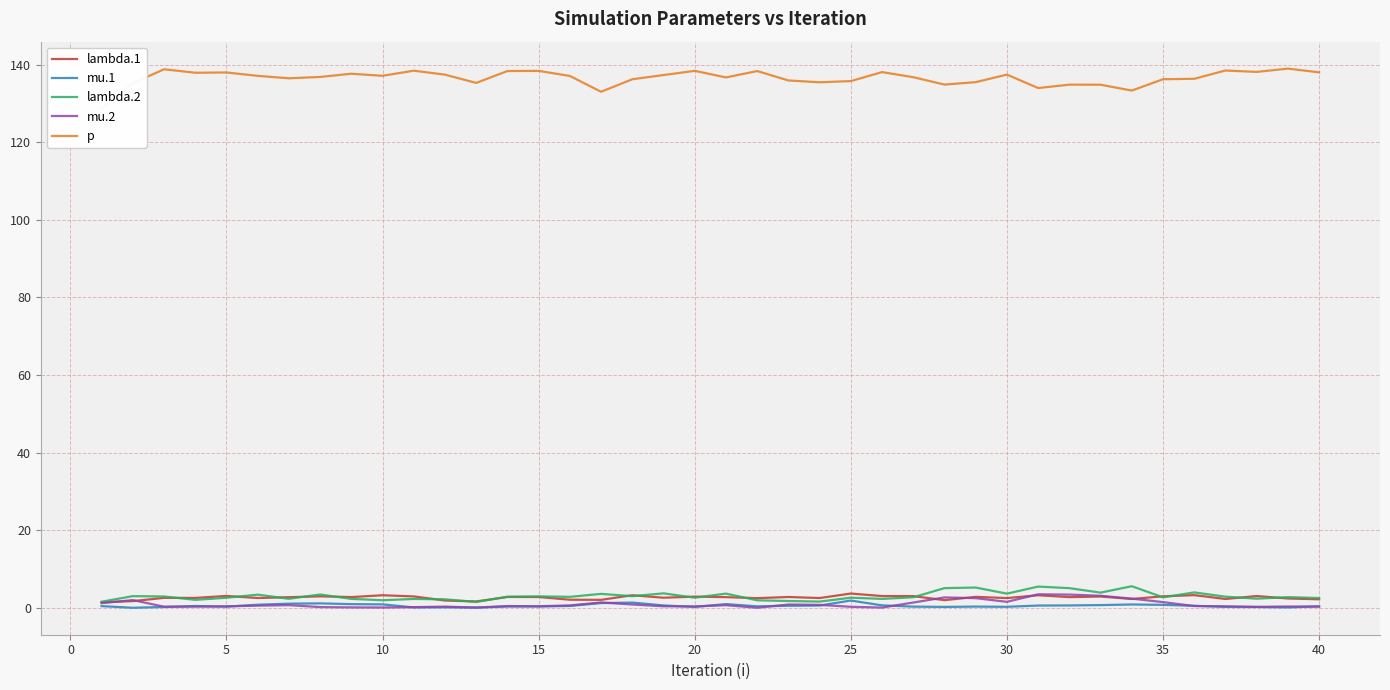

True or false: mu.2 and lambda.1 cross at least once.

True